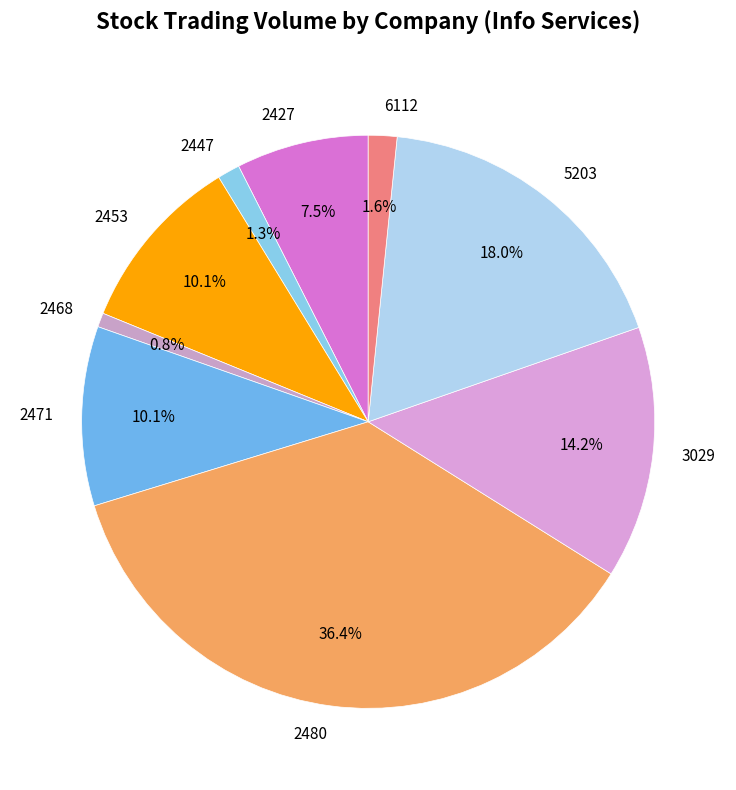

Which slice is the largest?

2480